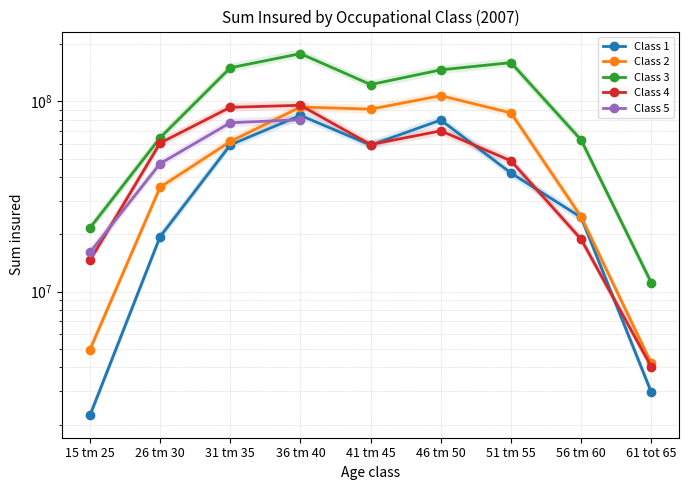

At which category does Class 2 reach its first local valley?

41 tm 45